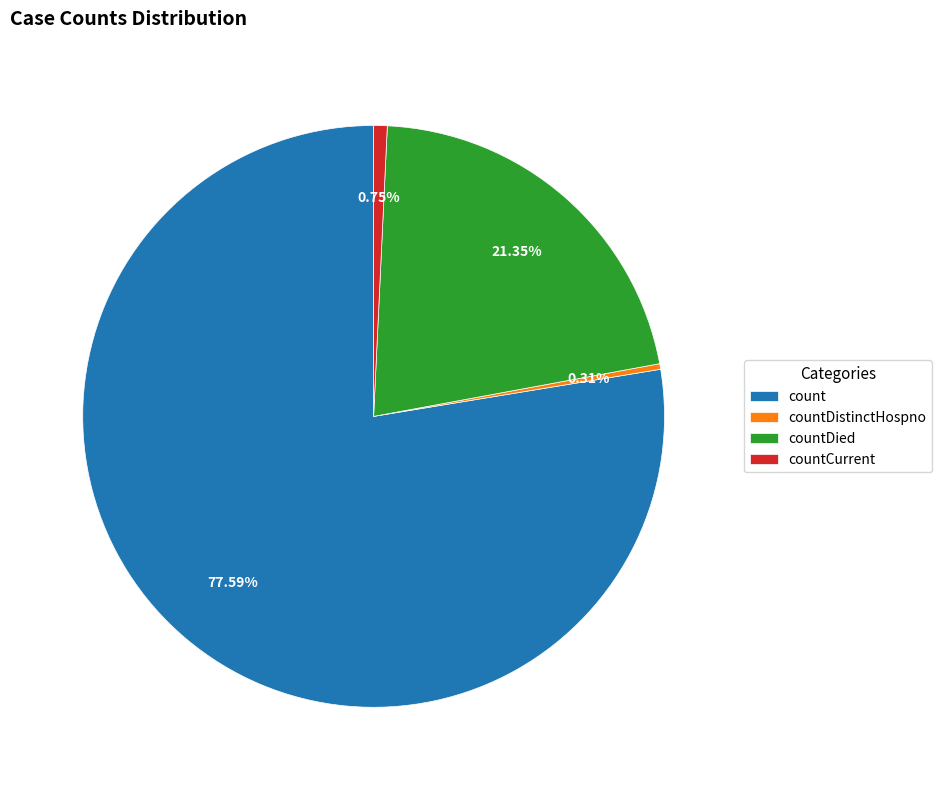

To the nearest percent, what is the average slice percentage?

25%